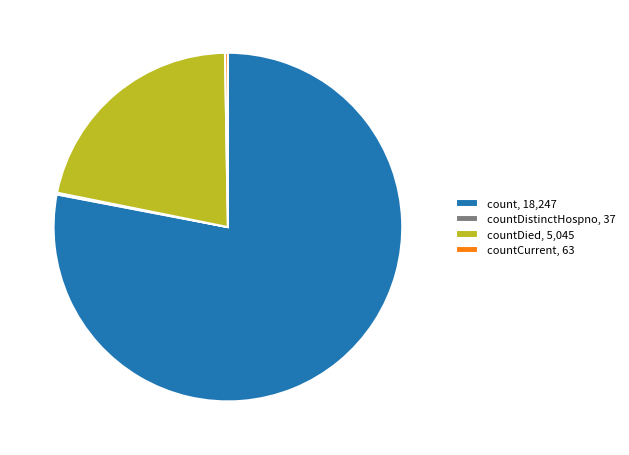

True or false: count, 18,247 accounts for 93% of the total.

False